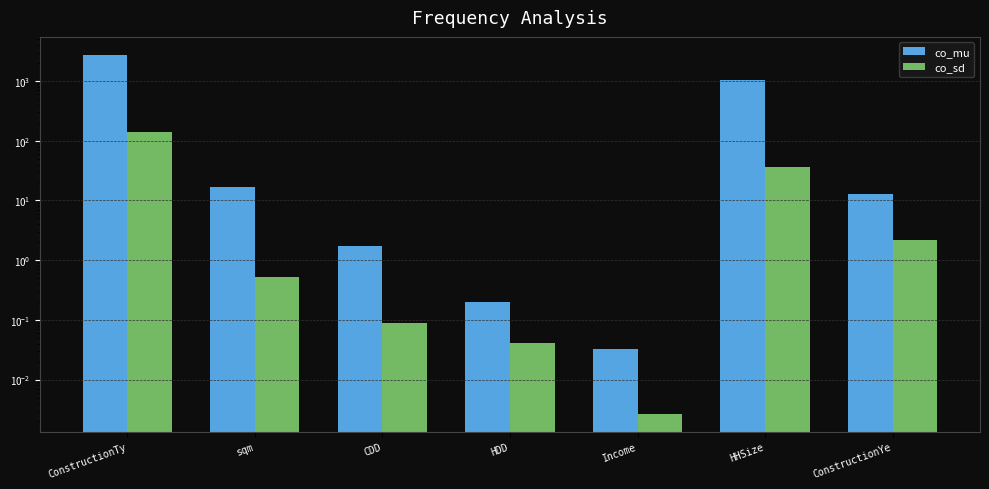

True or false: co_mu has a value of 0.1 at Income.

False